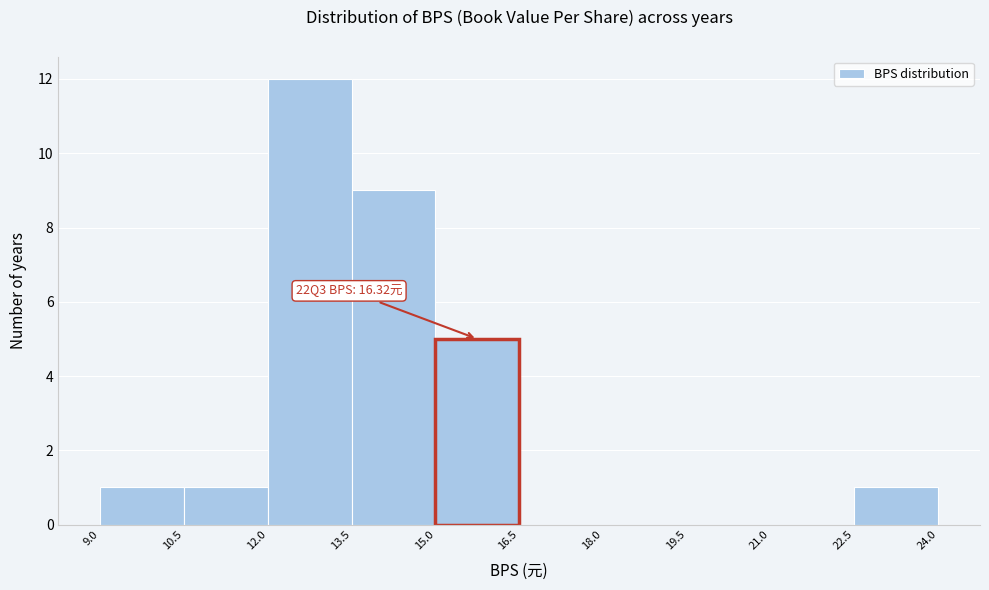

Which range on the x-axis has the tallest bar?

12.0 to 13.5